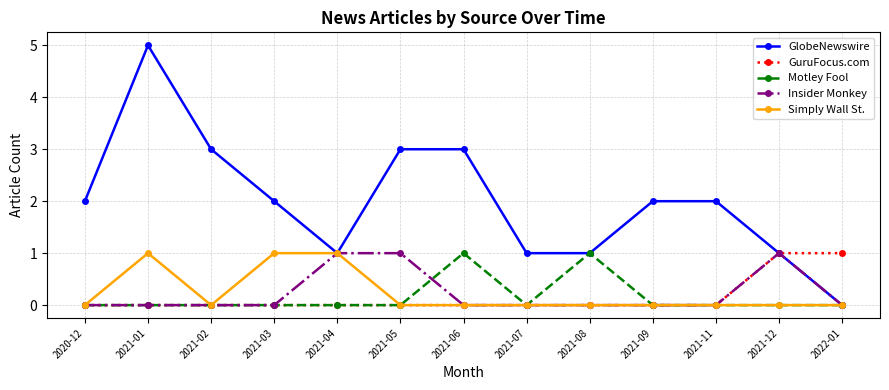

Which series has the largest range (max minus min)?

GlobeNewswire